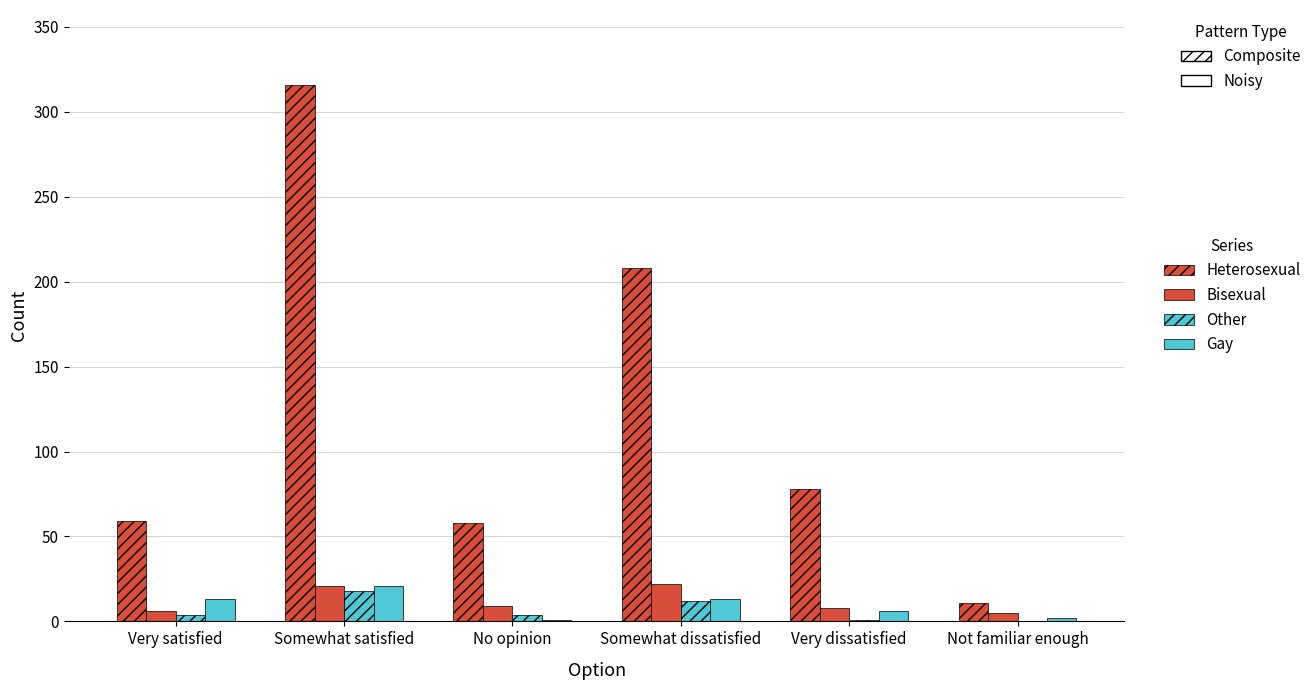

What position from the right is Somewhat dissatisfied?

3